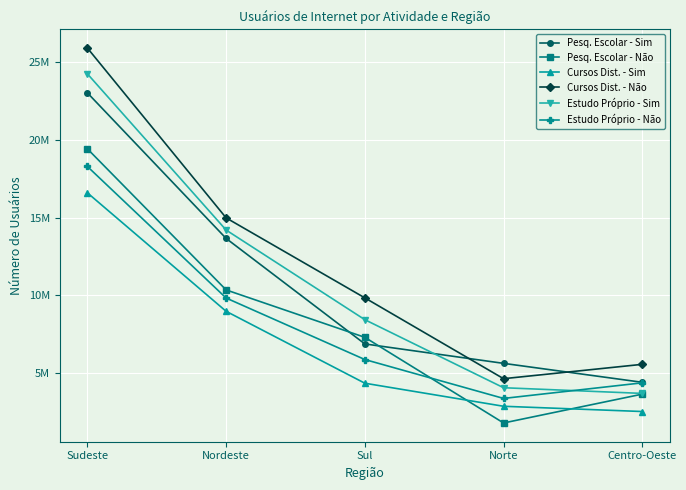

Is this an area chart (filled region under the line)?

No